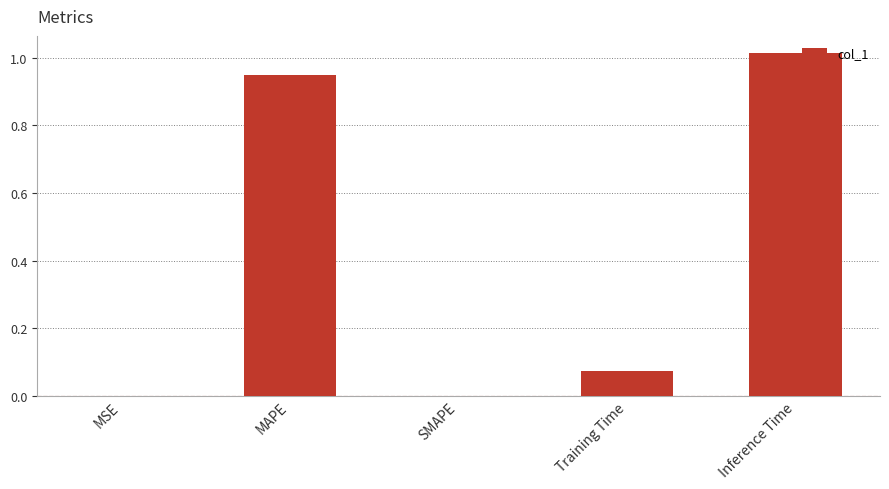

At which category does the chart reach its peak across all series?

Inference Time